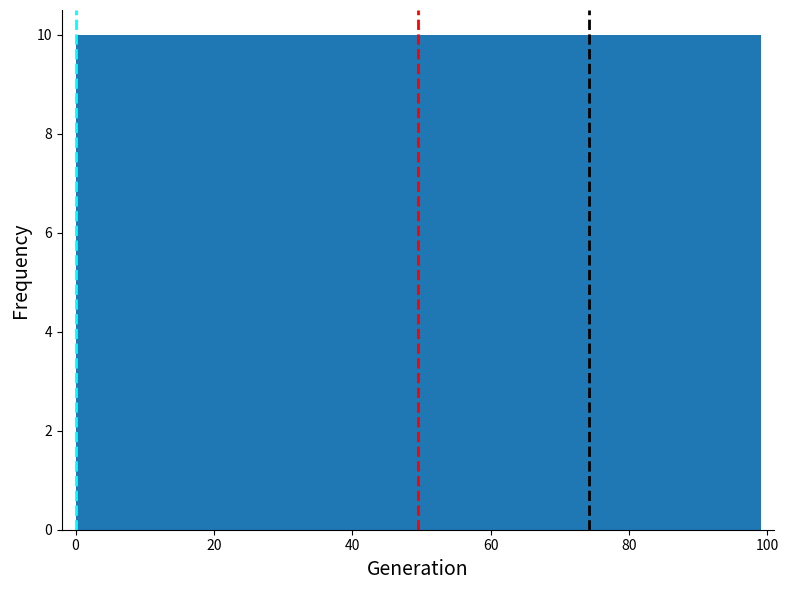

Reading left to right, transcribe this chart: for each bar, give the range it covers on the x-axis and its height. Neither the bar edges nor the heights are printed on the chart, so give them approximately, as read against the axes.

0 to 10: 10
10 to 20: 10
20 to 30: 10
30 to 40: 10
40 to 50: 10
50 to 60: 10
60 to 70: 10
70 to 80: 10
80 to 90: 10
90 to 100: 10